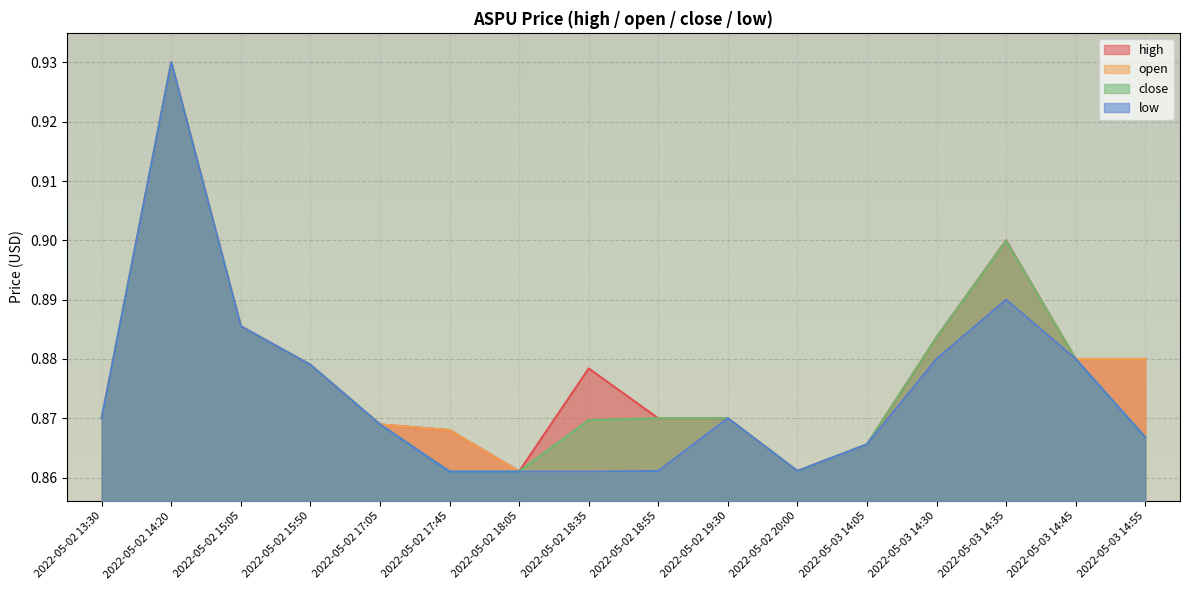

Reading left to right, list all the values displayed in this chart.

high: 2022-05-02 13:30=0.9	2022-05-02 14:20=0.9	2022-05-02 15:05=0.9	2022-05-02 15:50=0.9	2022-05-02 17:05=0.9	2022-05-02 17:45=0.9	2022-05-02 18:05=0.9	2022-05-02 18:35=0.9	2022-05-02 18:55=0.9	2022-05-02 19:30=0.9	2022-05-02 20:00=0.9	2022-05-03 14:05=0.9	2022-05-03 14:30=0.9	2022-05-03 14:35=0.9	2022-05-03 14:45=0.9	2022-05-03 14:55=0.9
open: 2022-05-02 13:30=0.9	2022-05-02 14:20=0.9	2022-05-02 15:05=0.9	2022-05-02 15:50=0.9	2022-05-02 17:05=0.9	2022-05-02 17:45=0.9	2022-05-02 18:05=0.9	2022-05-02 18:35=0.9	2022-05-02 18:55=0.9	2022-05-02 19:30=0.9	2022-05-02 20:00=0.9	2022-05-03 14:05=0.9	2022-05-03 14:30=0.9	2022-05-03 14:35=0.9	2022-05-03 14:45=0.9	2022-05-03 14:55=0.9
close: 2022-05-02 13:30=0.9	2022-05-02 14:20=0.9	2022-05-02 15:05=0.9	2022-05-02 15:50=0.9	2022-05-02 17:05=0.9	2022-05-02 17:45=0.9	2022-05-02 18:05=0.9	2022-05-02 18:35=0.9	2022-05-02 18:55=0.9	2022-05-02 19:30=0.9	2022-05-02 20:00=0.9	2022-05-03 14:05=0.9	2022-05-03 14:30=0.9	2022-05-03 14:35=0.9	2022-05-03 14:45=0.9	2022-05-03 14:55=0.9
low: 2022-05-02 13:30=0.9	2022-05-02 14:20=0.9	2022-05-02 15:05=0.9	2022-05-02 15:50=0.9	2022-05-02 17:05=0.9	2022-05-02 17:45=0.9	2022-05-02 18:05=0.9	2022-05-02 18:35=0.9	2022-05-02 18:55=0.9	2022-05-02 19:30=0.9	2022-05-02 20:00=0.9	2022-05-03 14:05=0.9	2022-05-03 14:30=0.9	2022-05-03 14:35=0.9	2022-05-03 14:45=0.9	2022-05-03 14:55=0.9